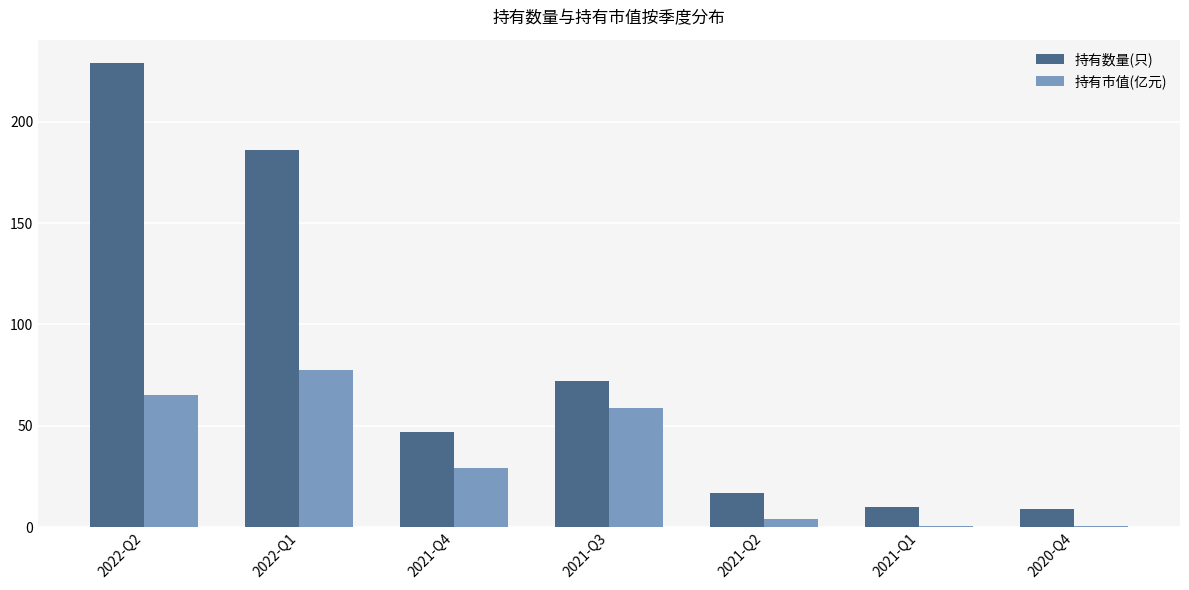

What is the total value across all series at 2021-Q2?

21.1